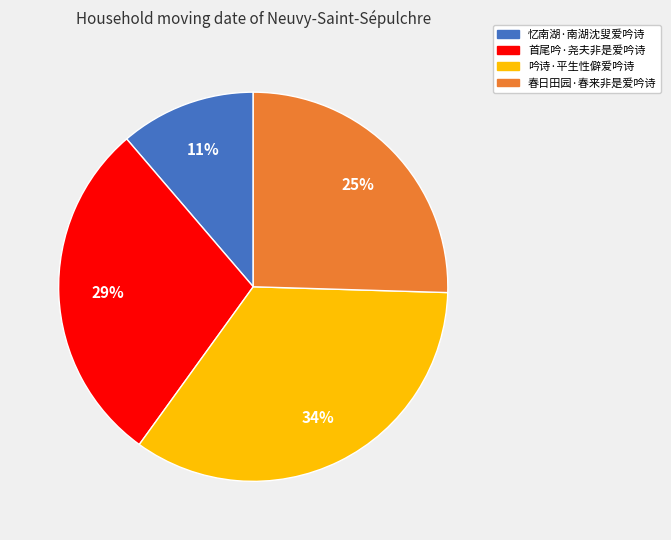

Between 首尾吟·尧夫非是爱吟诗 and 春日田园·春来非是爱吟诗, which is larger?

首尾吟·尧夫非是爱吟诗